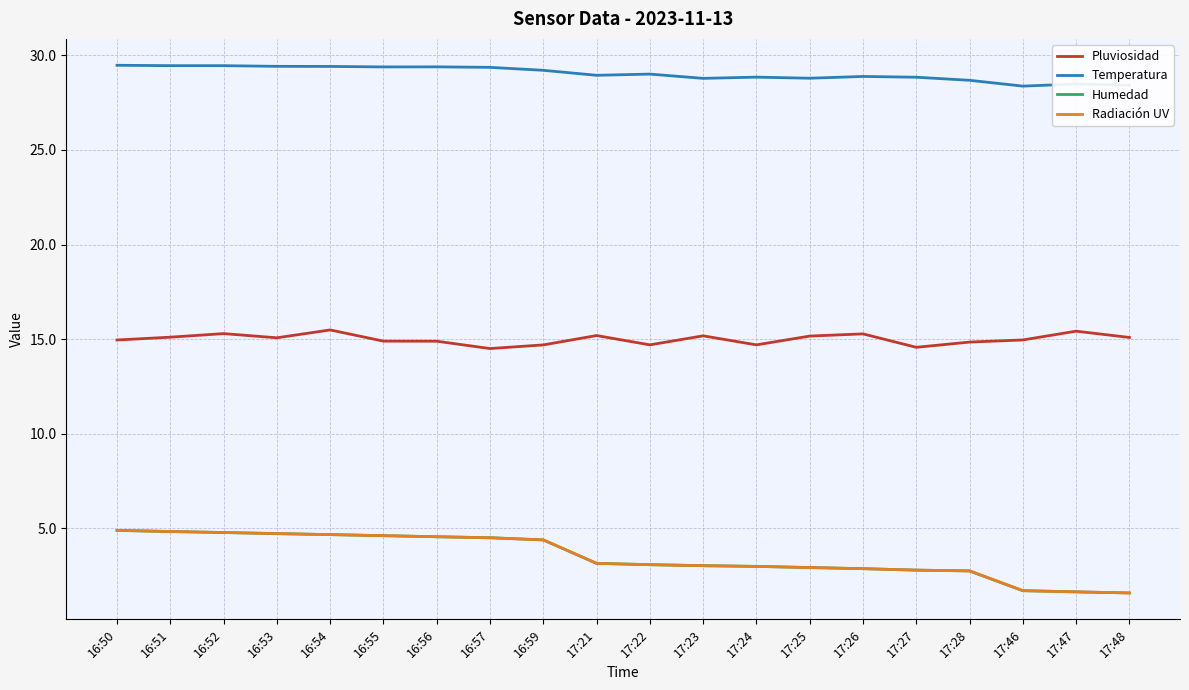

What is the difference between the Pluviosidad values at 16:53 and 17:23?

0.1